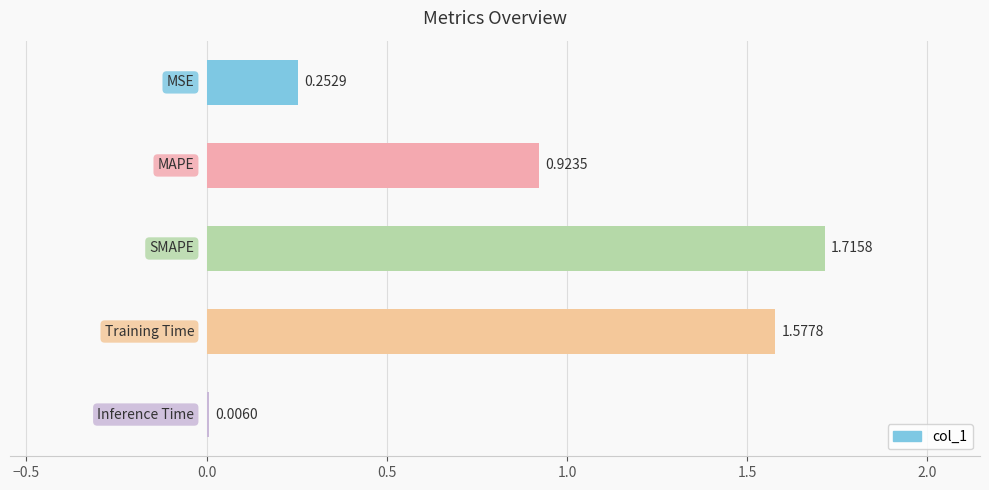

How many series are shown in this chart?

1